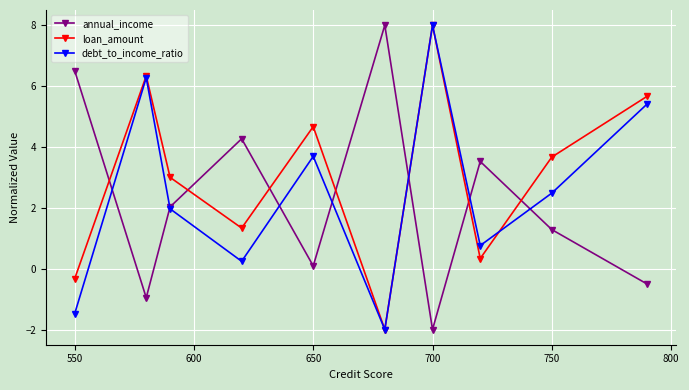

Reading right to left, transcribe all the data shown in this chart.

annual_income: -0.5	1.3	3.5	-2.0	8.0	0.1	4.3	2.0	-1.0	6.5
loan_amount: 5.7	3.7	0.3	8.0	-2.0	4.7	1.3	3.0	6.3	-0.3
debt_to_income_ratio: 5.4	2.5	0.8	8.0	-2.0	3.7	0.2	2.0	6.3	-1.5